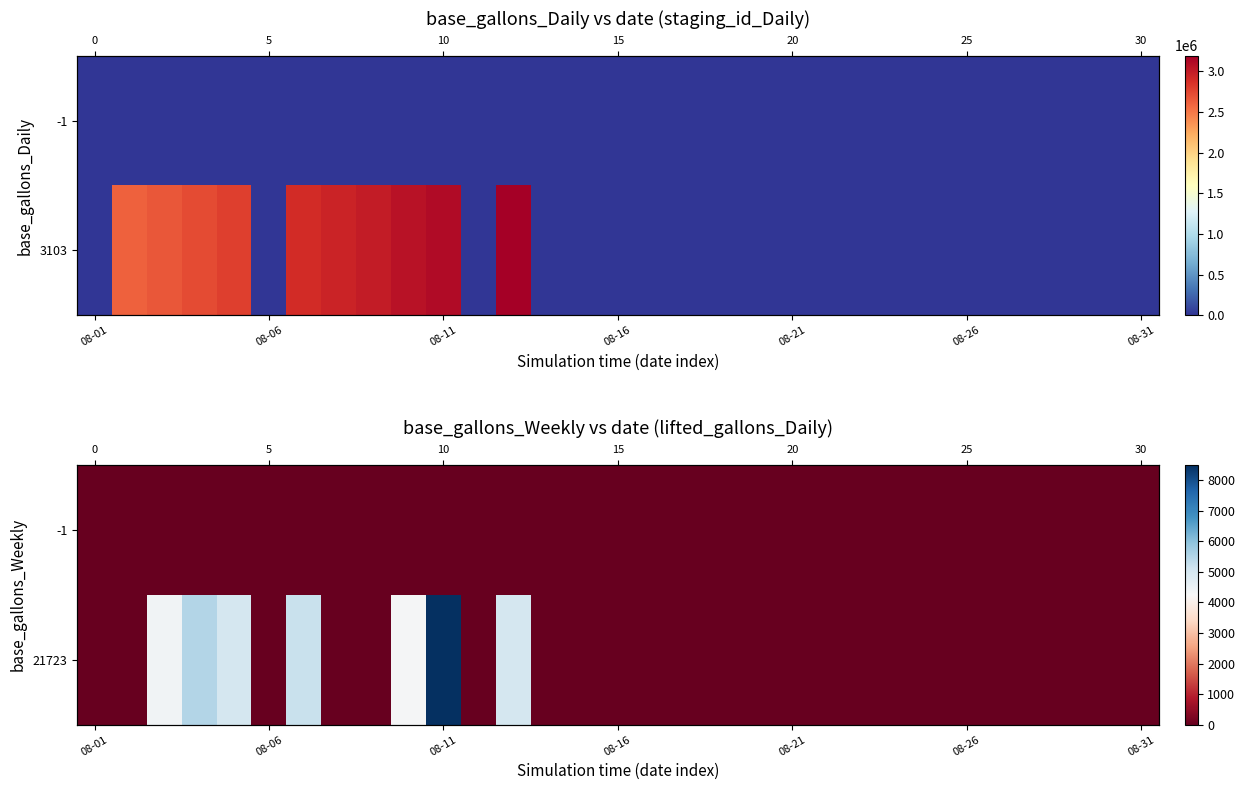

What is the difference between the maximum and second lowest values in the 21723 series?

8502